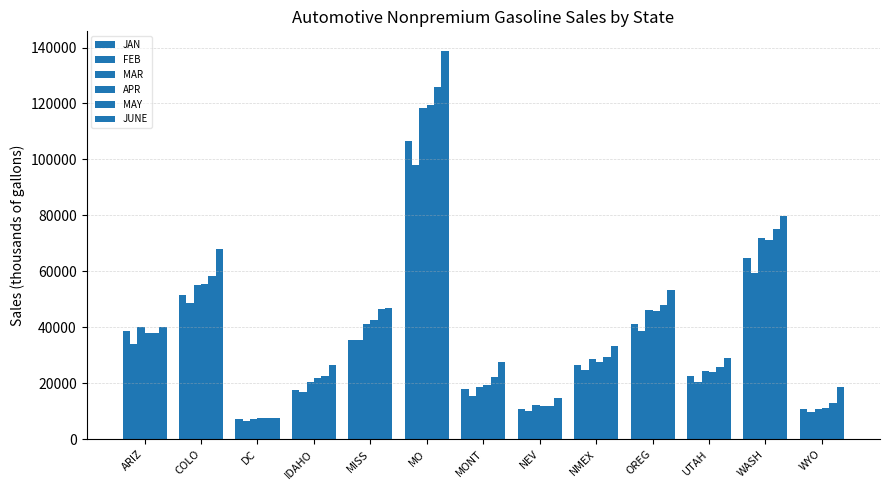

Are the bars grouped side by side (vs. stacked)?

Yes